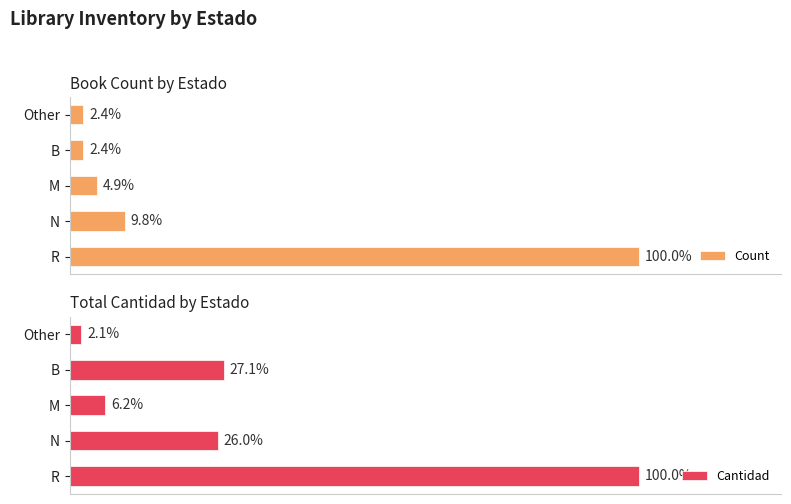

What are all the series names shown in the legend?

Count, Cantidad